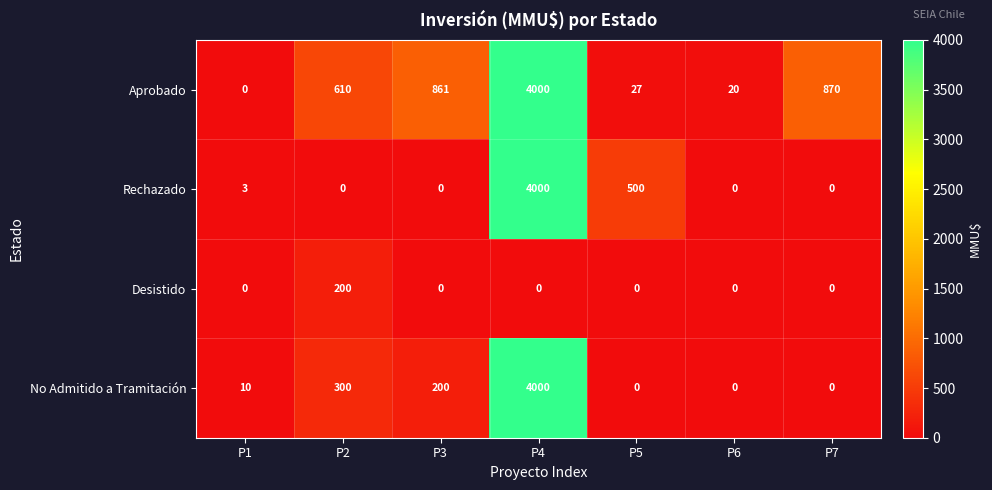

Reading left to right, list all the values displayed in this chart.

Aprobado: P1=0	P2=610	P3=861	P4=4000	P5=27	P6=20	P7=870
Rechazado: P1=3	P2=0	P3=0	P4=4000	P5=500	P6=0	P7=0
Desistido: P1=0	P2=200	P3=0	P4=0	P5=0	P6=0	P7=0
No Admitido a Tramitación: P1=10	P2=300	P3=200	P4=4000	P5=0	P6=0	P7=0